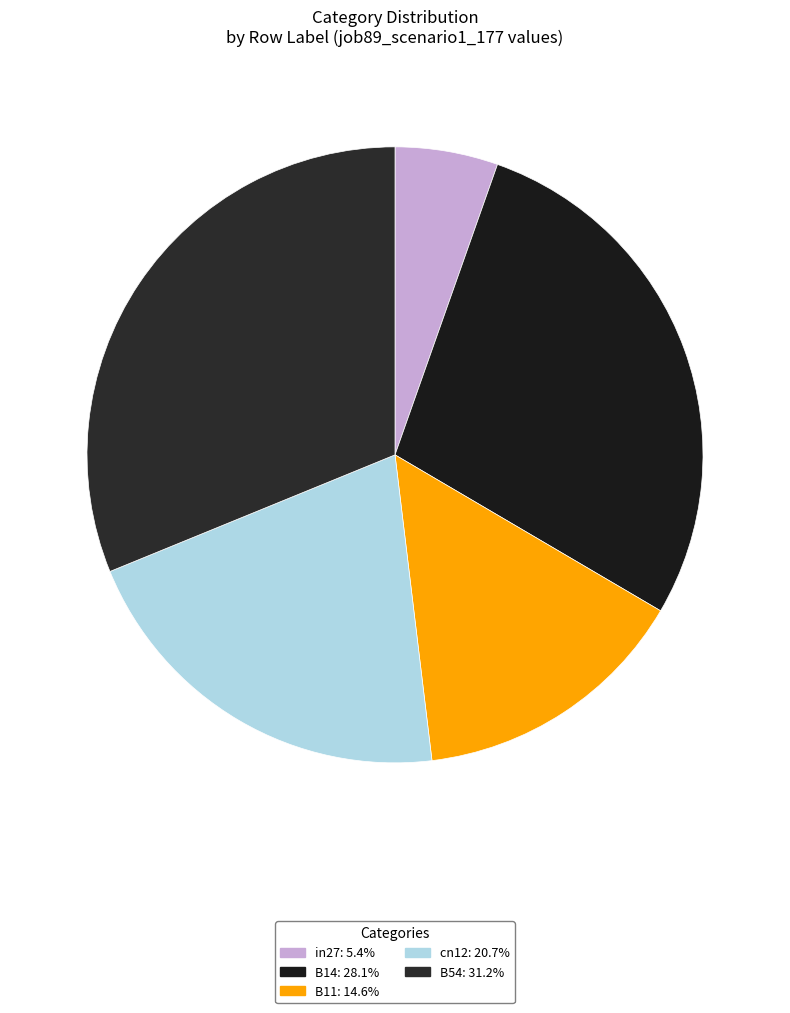

How many slices are in this pie chart?

5